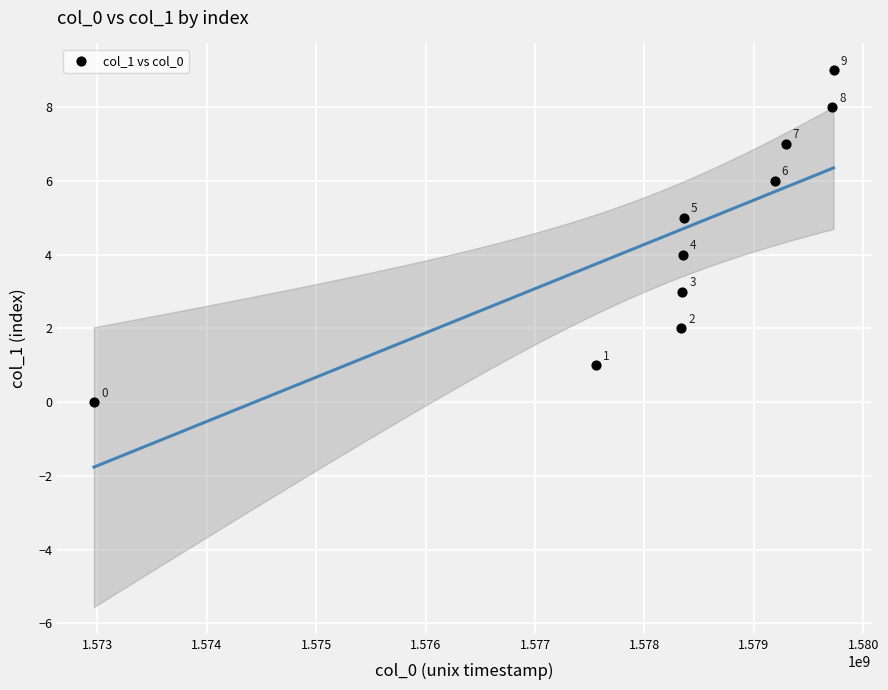

What is the range of Y values (max minus min)?

9